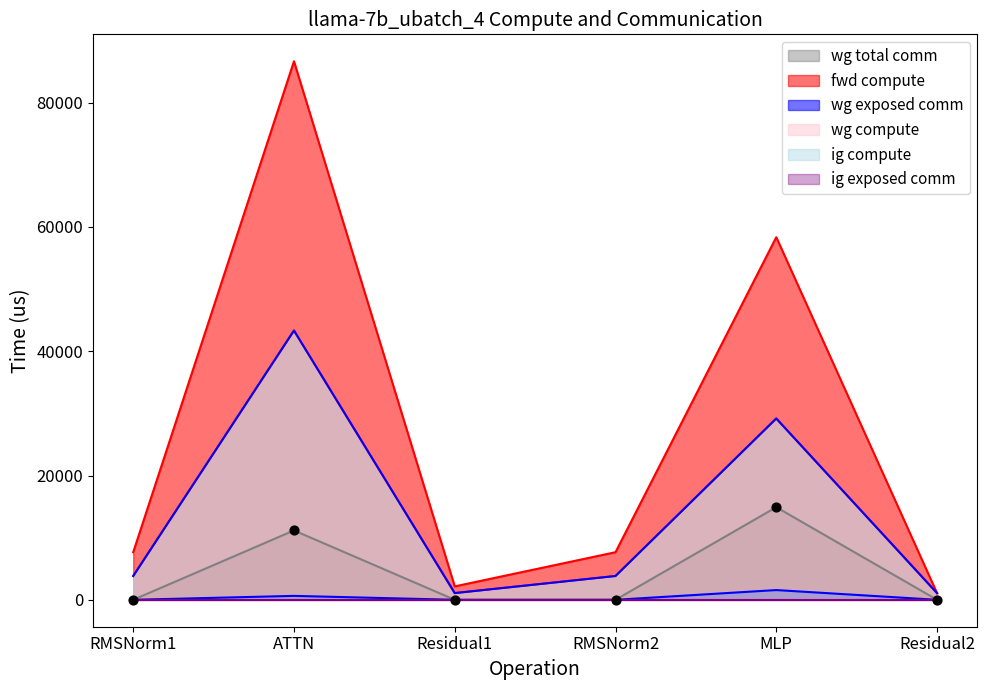

At how many categories does at least one series exceed 68419?

1